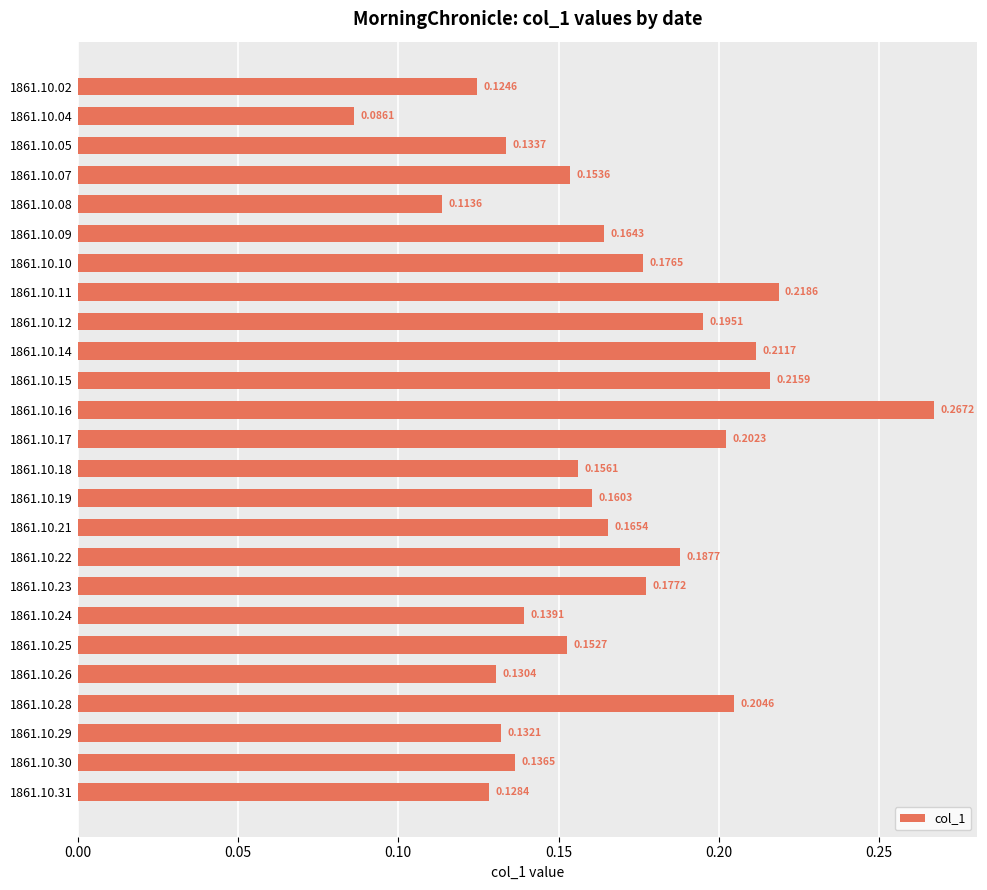

Rank the categories by value from highest to lowest.

1861.10.16, 1861.10.11, 1861.10.15, 1861.10.14, 1861.10.28, 1861.10.17, 1861.10.12, 1861.10.22, 1861.10.23, 1861.10.10, 1861.10.21, 1861.10.09, 1861.10.19, 1861.10.18, 1861.10.07, 1861.10.25, 1861.10.24, 1861.10.30, 1861.10.05, 1861.10.29, 1861.10.26, 1861.10.31, 1861.10.02, 1861.10.08, 1861.10.04